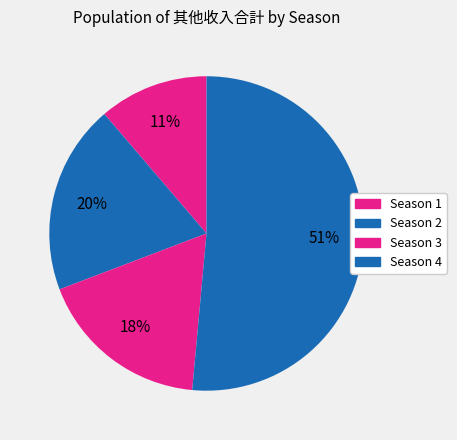

Does Season 1 represent more than half of the total?

No